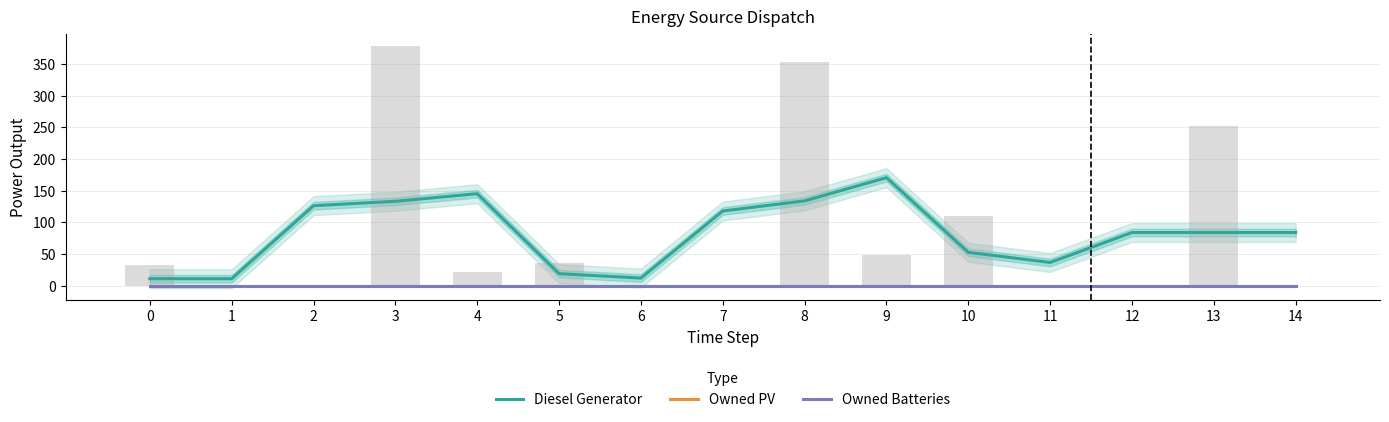

How many data points in Diesel Generator are less than 84?

6